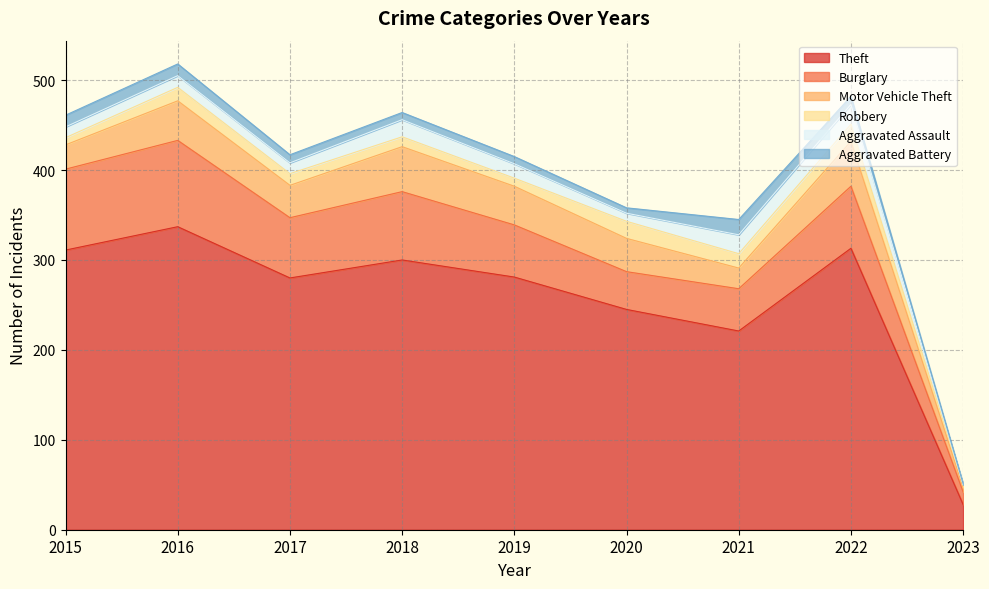

In Aggravated Assault, how many points are higher than both neighbors (excluding endpoints)?

3